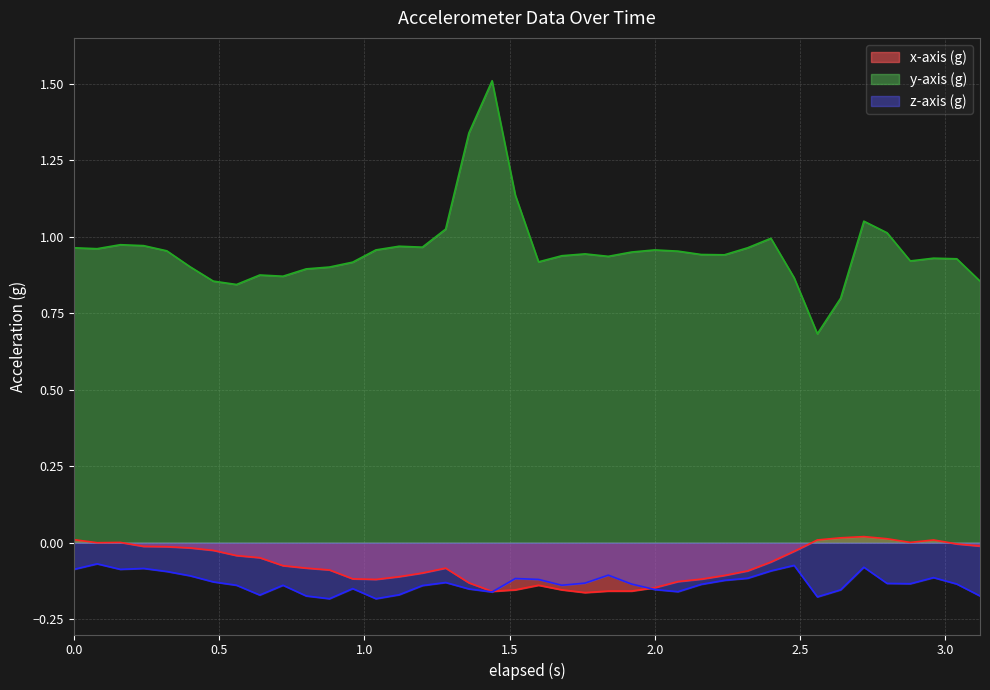

At how many categories does at least one series exceed 0?

40